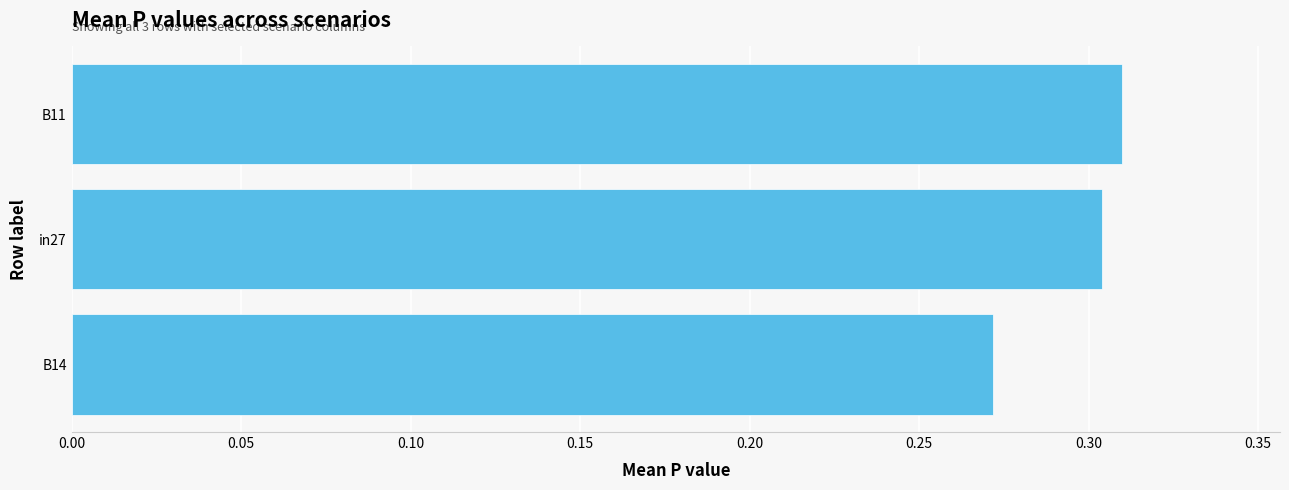

Which has a higher value, B14 or B11?

B11